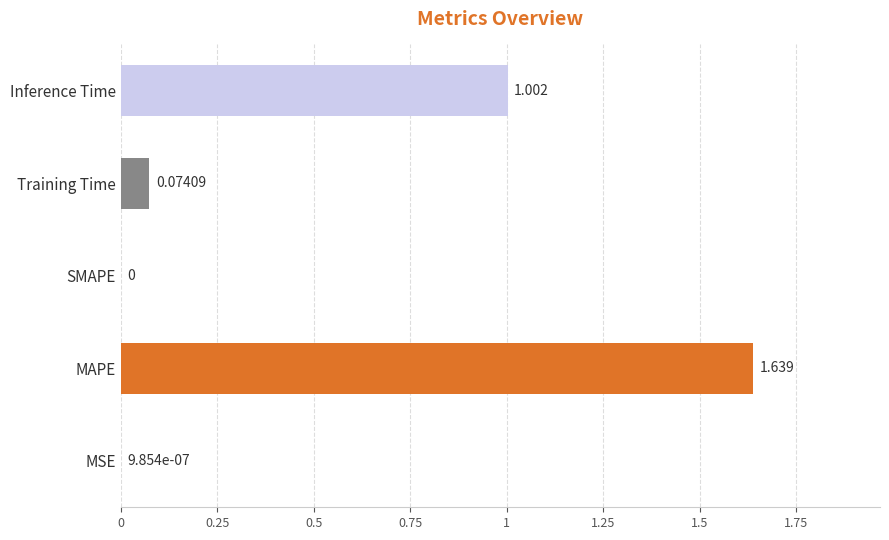

Which category has the highest value across all series?

MAPE